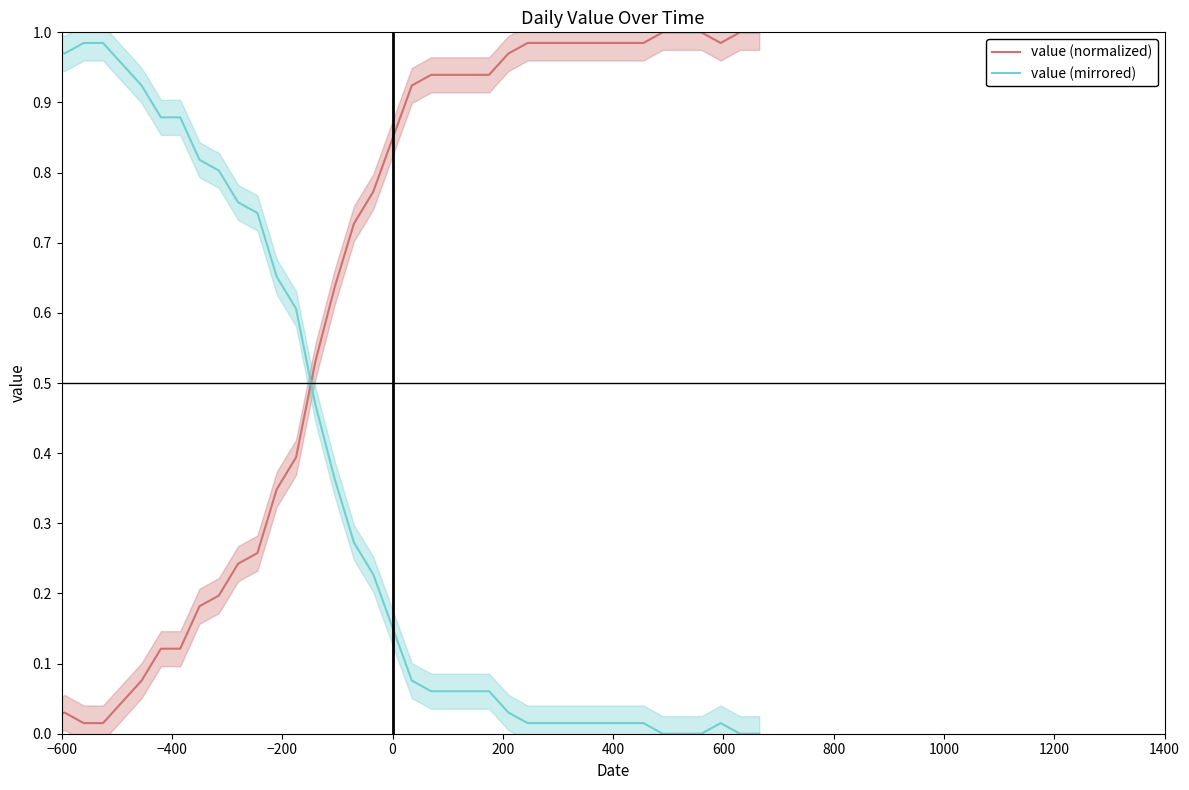

Is this an area chart (filled region under the line)?

No